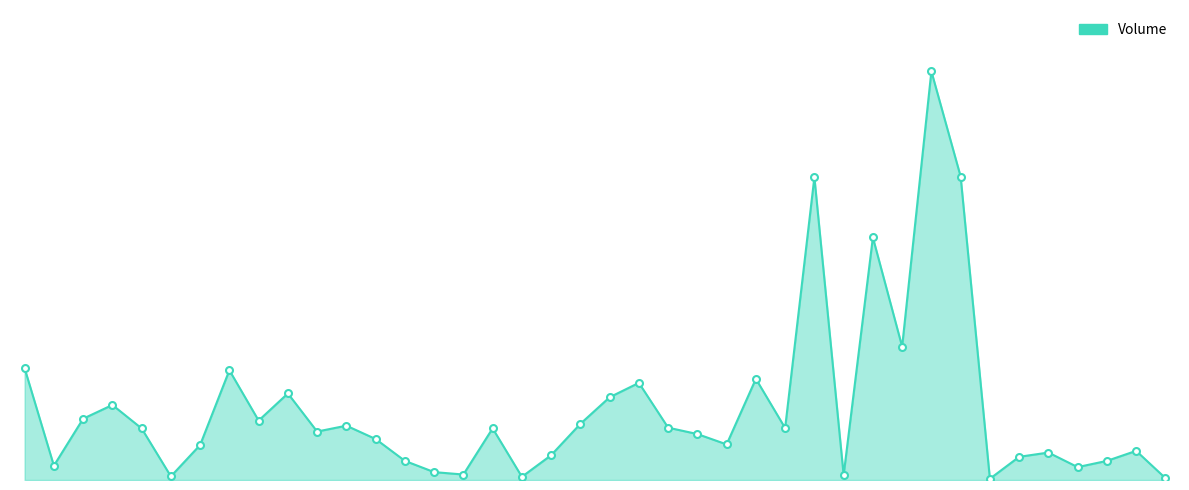

Does the chart have visible grid lines?

No